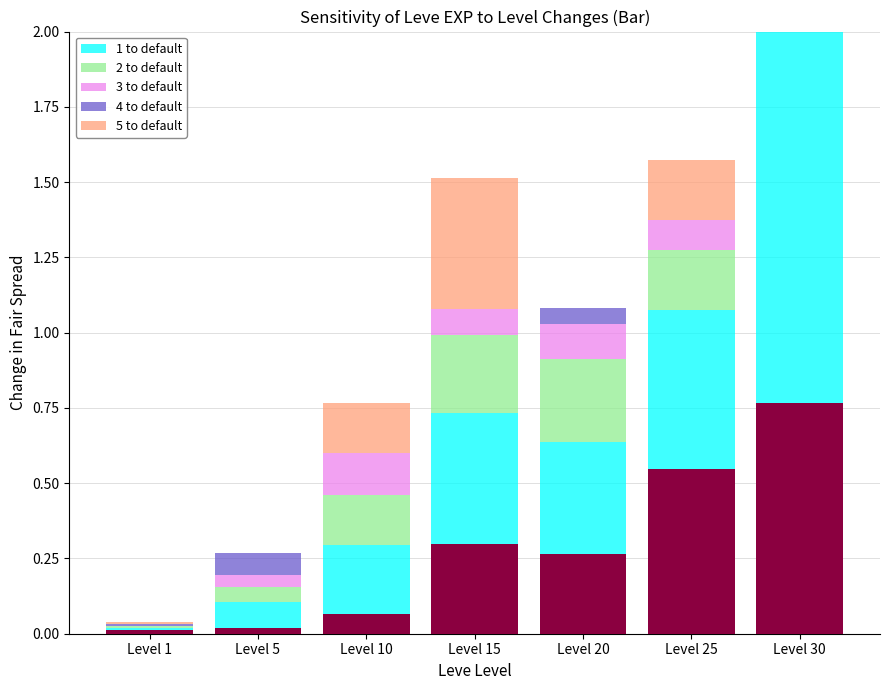

The 3 to default series shows -0.1 at Level 30. True or false?

False